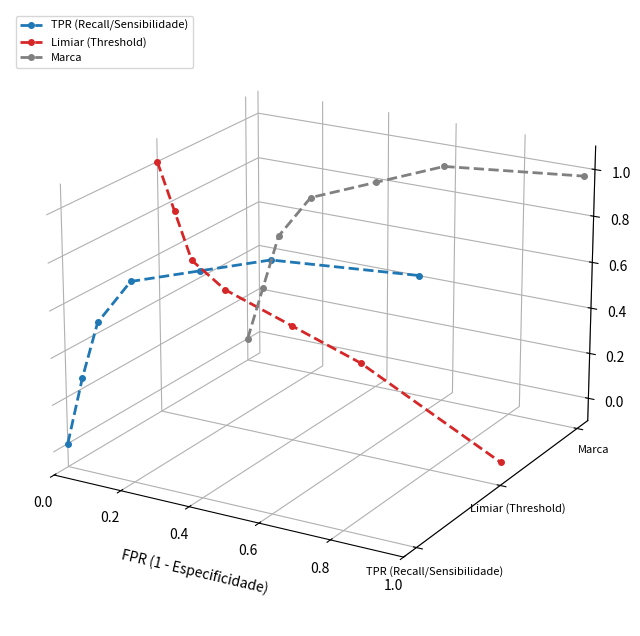

Rank the series by their maximum value, from lowest to highest.

TPR (Recall/Sensibilidade), Marca, Limiar (Threshold)